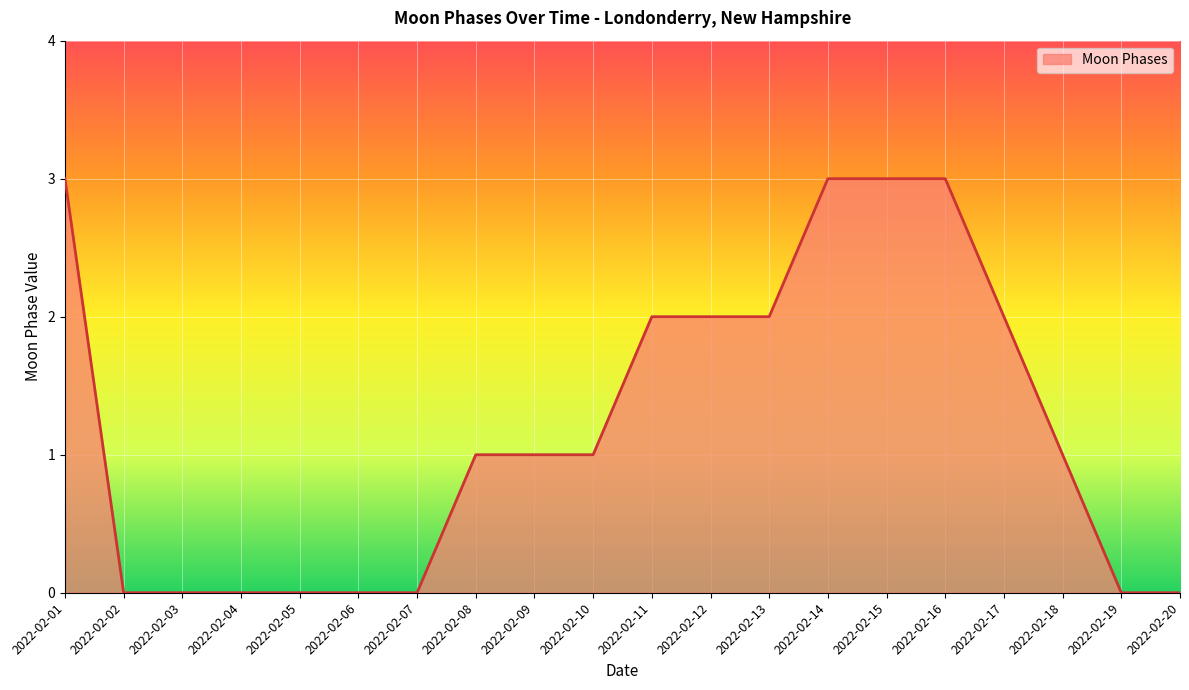

What is the sum of all values?

24